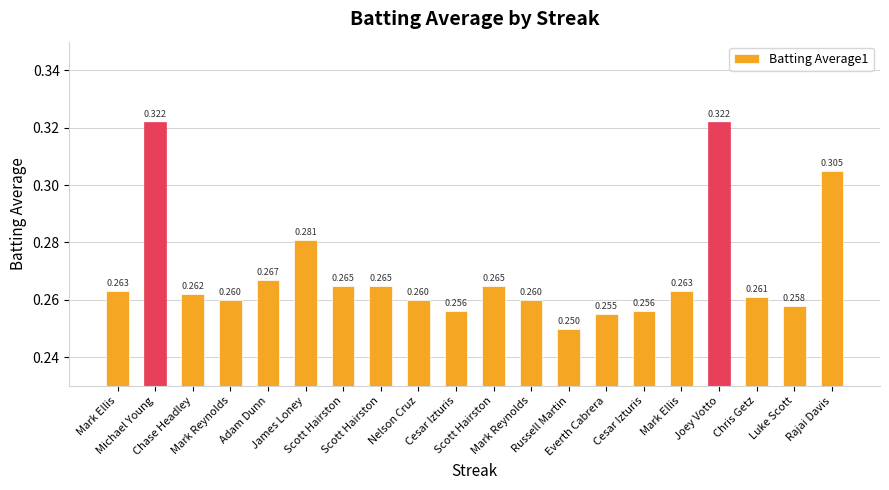

Rank the categories by value from lowest to highest.

Russell Martin, Everth Cabrera, Cesar Izturis, Cesar Izturis, Luke Scott, Mark Reynolds, Nelson Cruz, Mark Reynolds, Chris Getz, Chase Headley, Mark Ellis, Mark Ellis, Scott Hairston, Scott Hairston, Scott Hairston, Adam Dunn, James Loney, Rajai Davis, Michael Young, Joey Votto